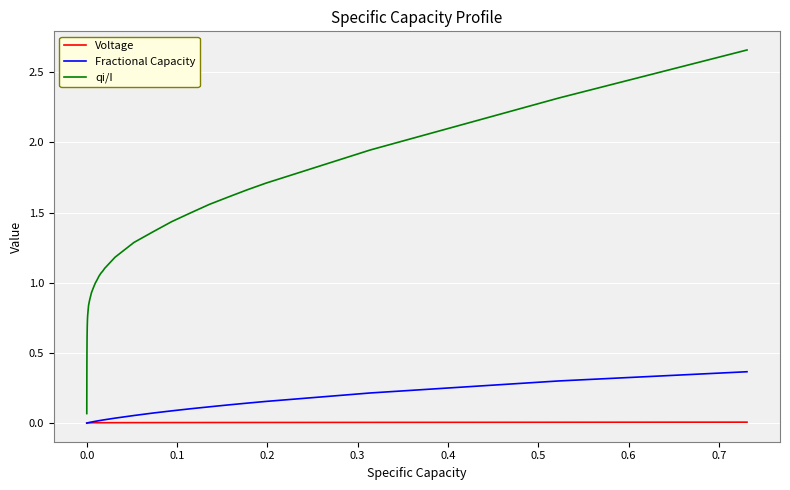

List the series in order of their peak value, highest first.

qi/I, Fractional Capacity, Voltage